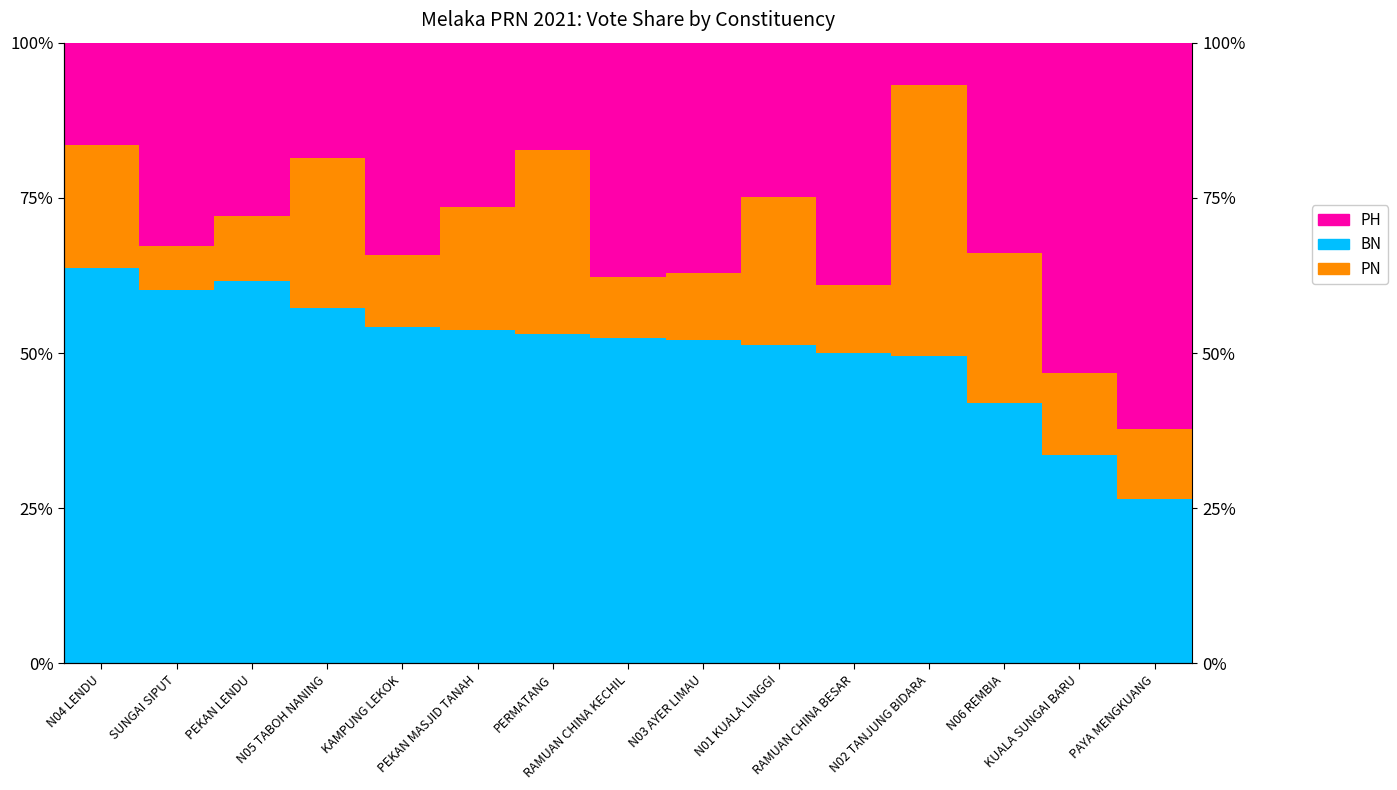

Reading left to right, transcribe all the data shown in this chart.

BN: 0.6	0.6	0.6	0.6	0.5	0.5	0.5	0.5	0.5	0.5	0.5	0.5	0.4	0.3	0.3
PN: 0.2	0.1	0.1	0.2	0.1	0.2	0.3	0.1	0.1	0.2	0.1	0.4	0.2	0.1	0.1
PH: 0.2	0.3	0.3	0.2	0.3	0.3	0.2	0.4	0.4	0.2	0.4	0.1	0.3	0.5	0.6